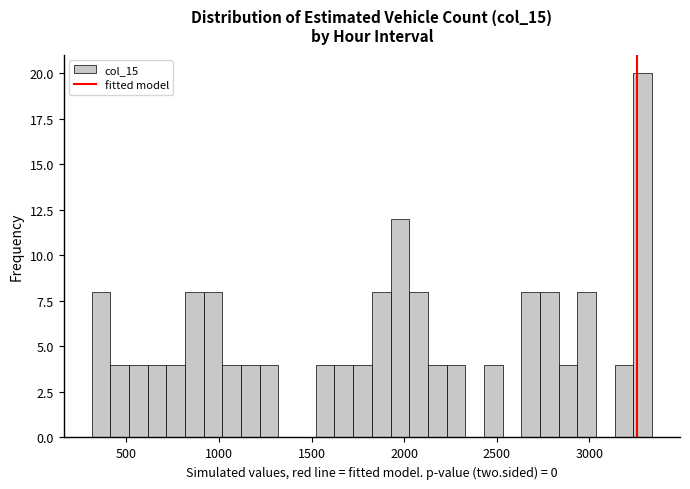

Read against the x-axis, roughly where is the centre of the tallest bar?

3300